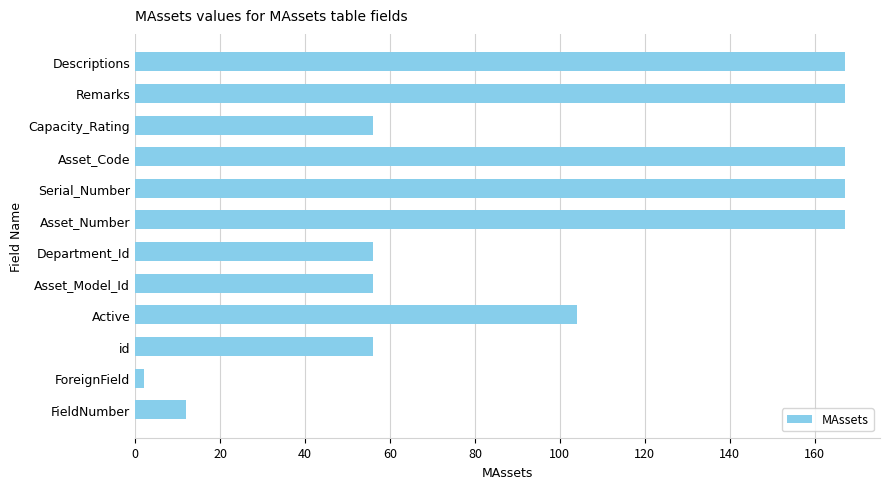

What is the difference between the values at id and Asset_Number?

111